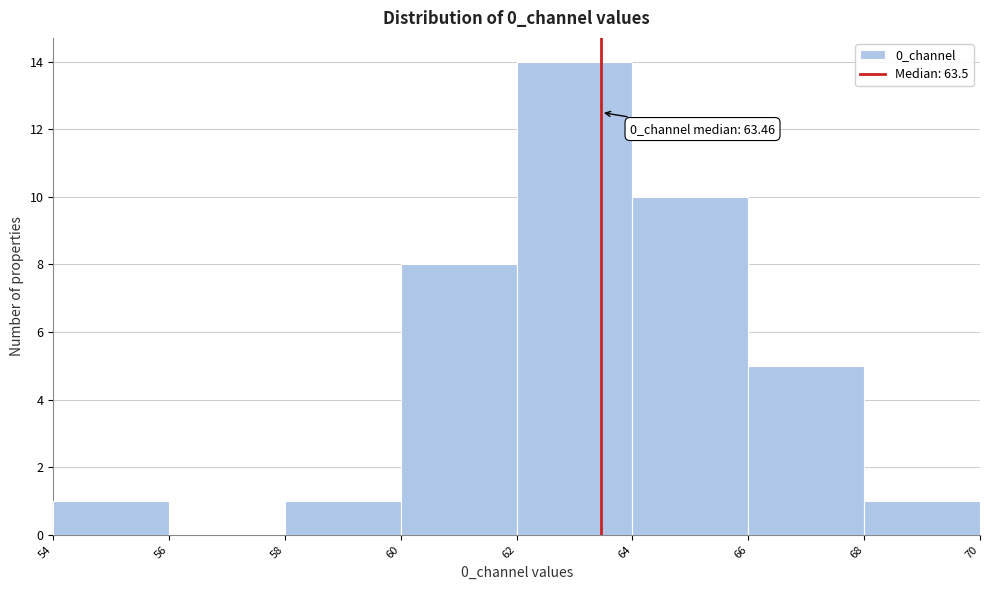

Which range on the x-axis has the tallest bar?

62 to 64